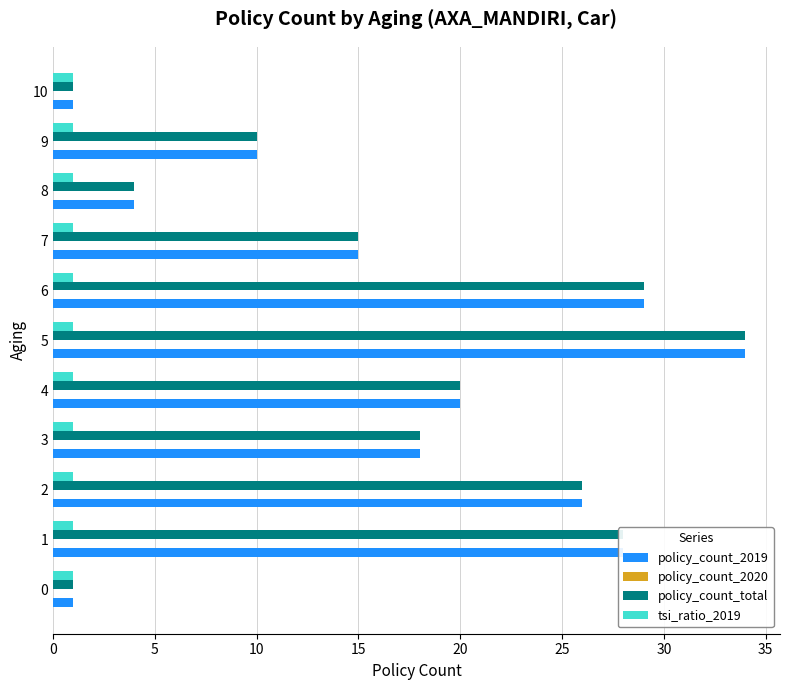

What is the maximum value shown in the chart?

34